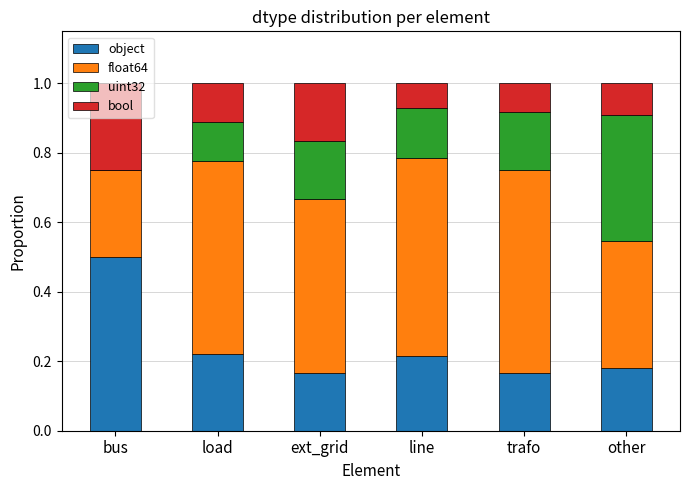

How many object values are between 0 and 1?

6